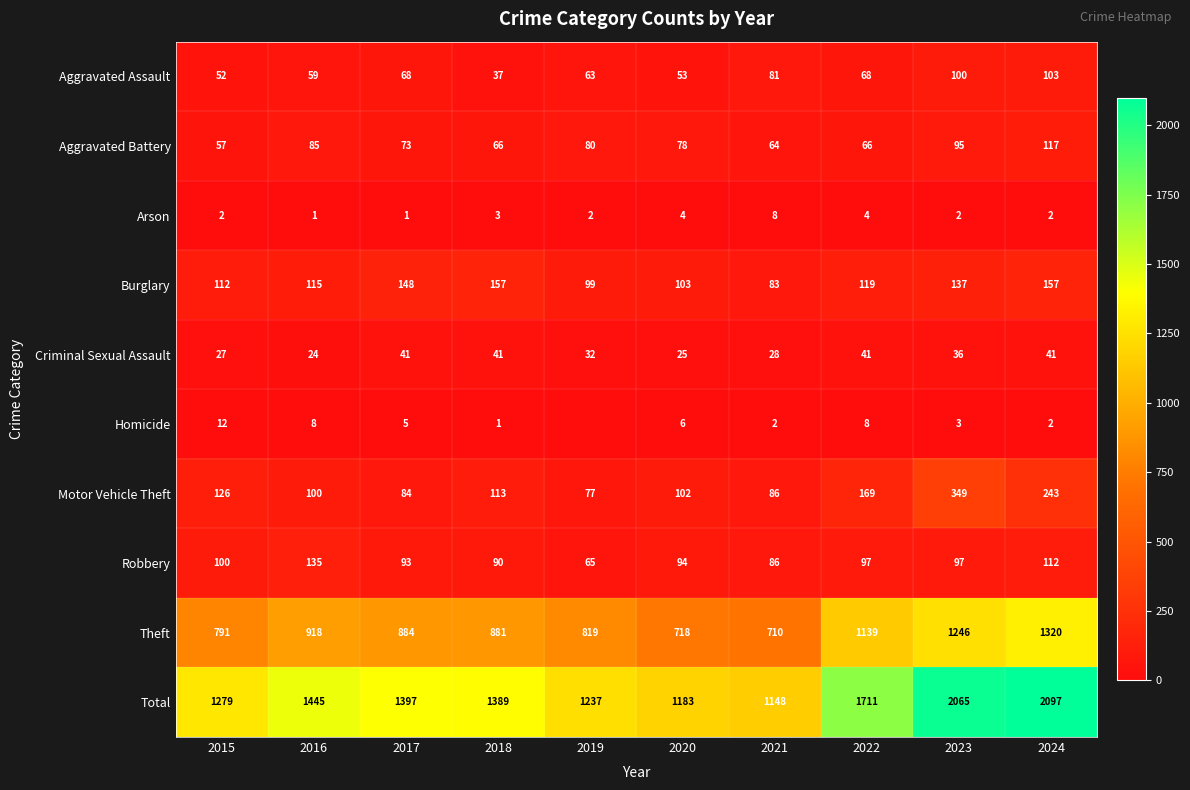

At 2022, list the series in order from smallest to largest.

Arson, Homicide, Criminal Sexual Assault, Aggravated Battery, Aggravated Assault, Robbery, Burglary, Motor Vehicle Theft, Theft, Total